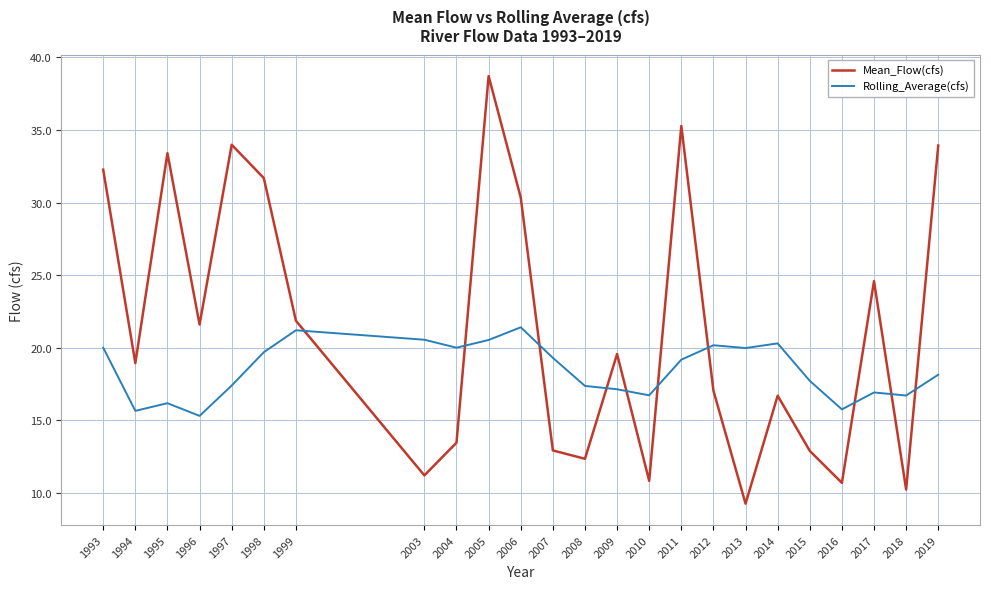

At 1996, list the series in order from largest to smallest.

Mean_Flow(cfs), Rolling_Average(cfs)